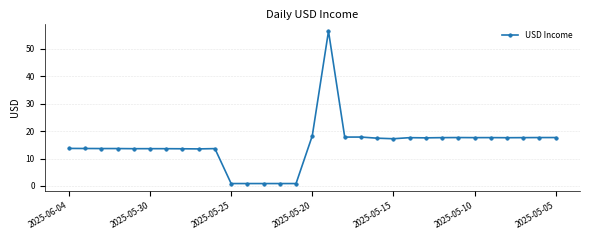

What is the value of the 13th point from the left?

0.9